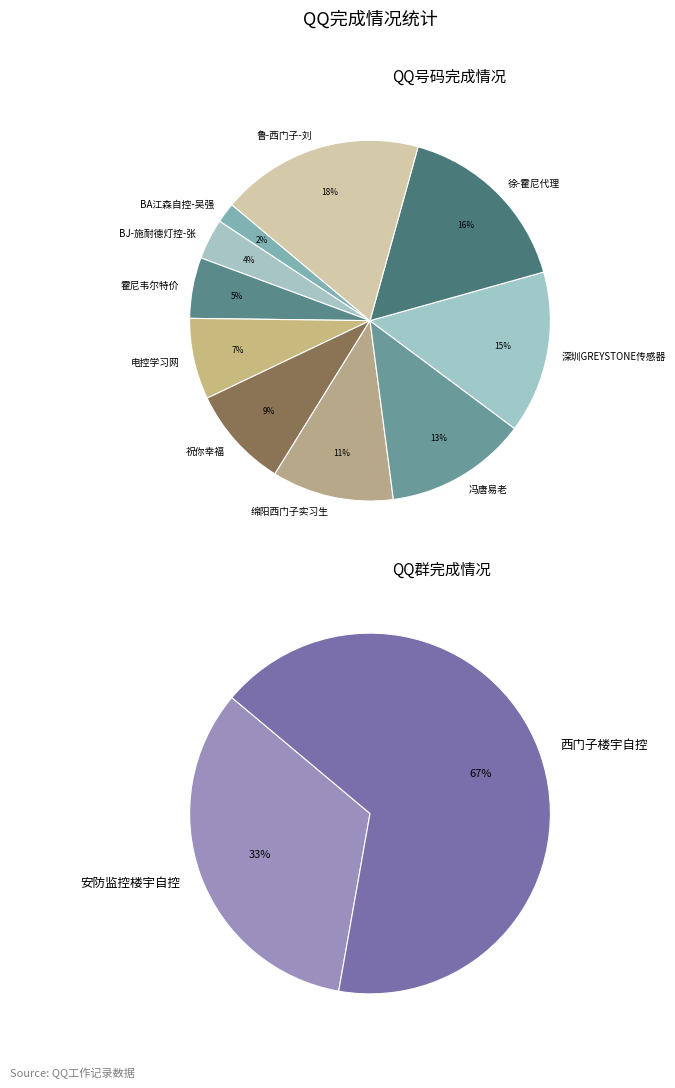

To the nearest percent, what percentage of the pie is 电控学习网?

7%